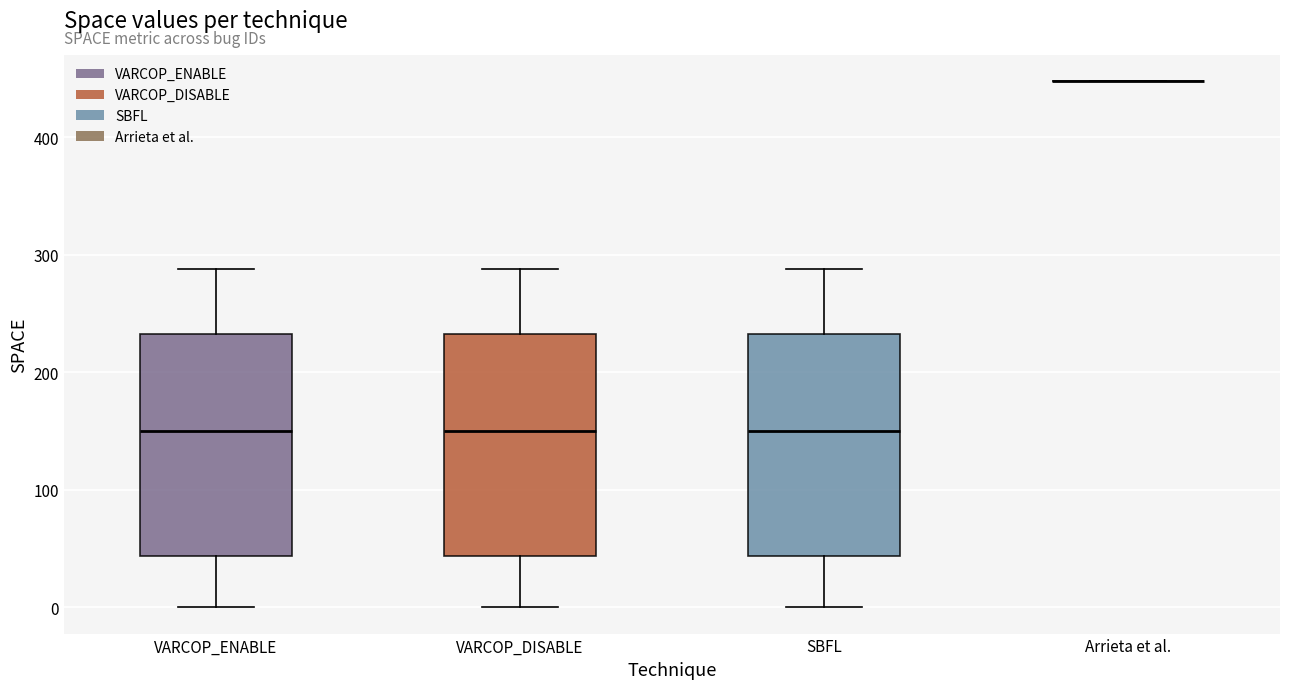

Where does the median line of the box for VARCOP_ENABLE sit on the y-axis? The values are not printed on the chart, so give them approximately, as read against the axis.

150